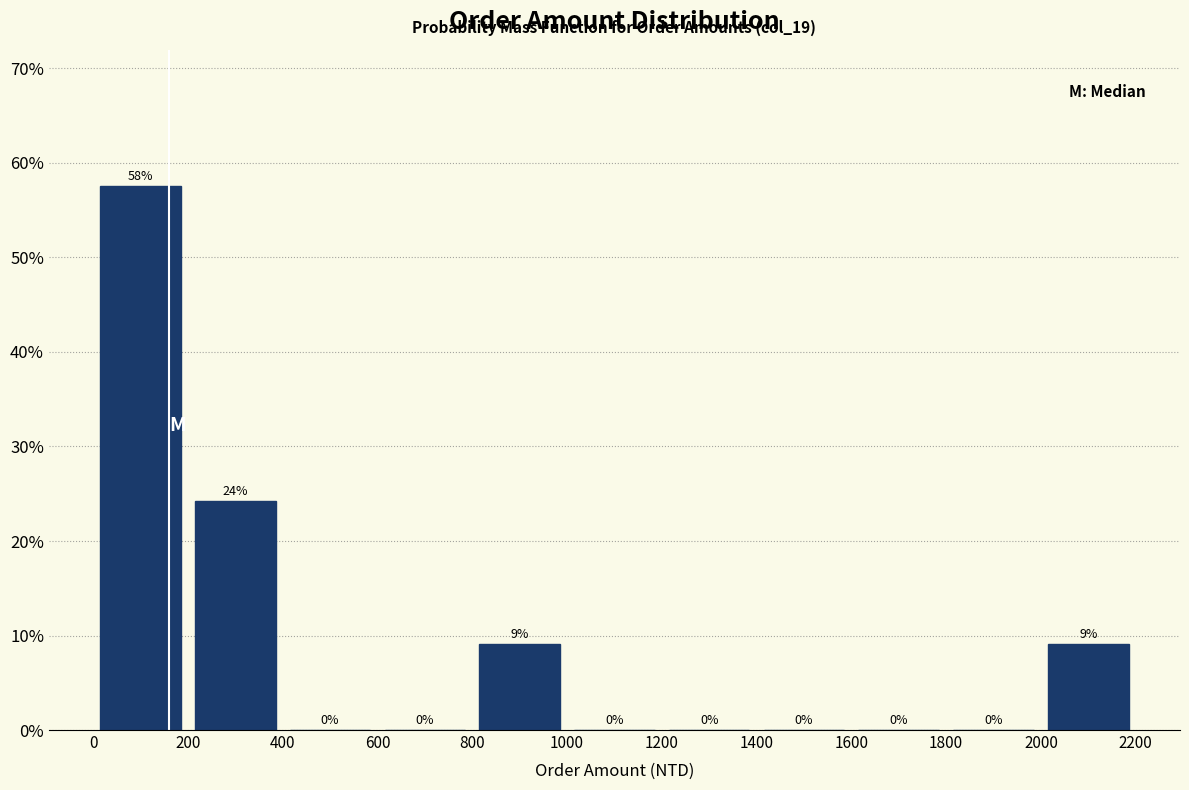

Which range on the x-axis has the tallest bar?

0 to 200